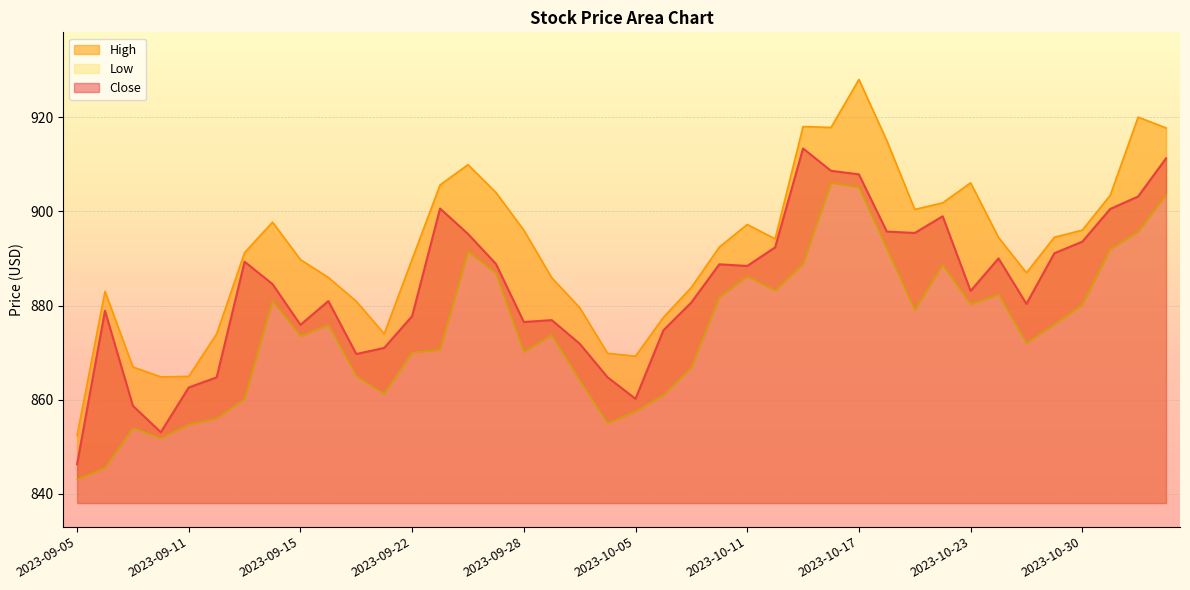

Is the value of Close at 2023-10-27 greater than the value of High at 2023-10-25?

No